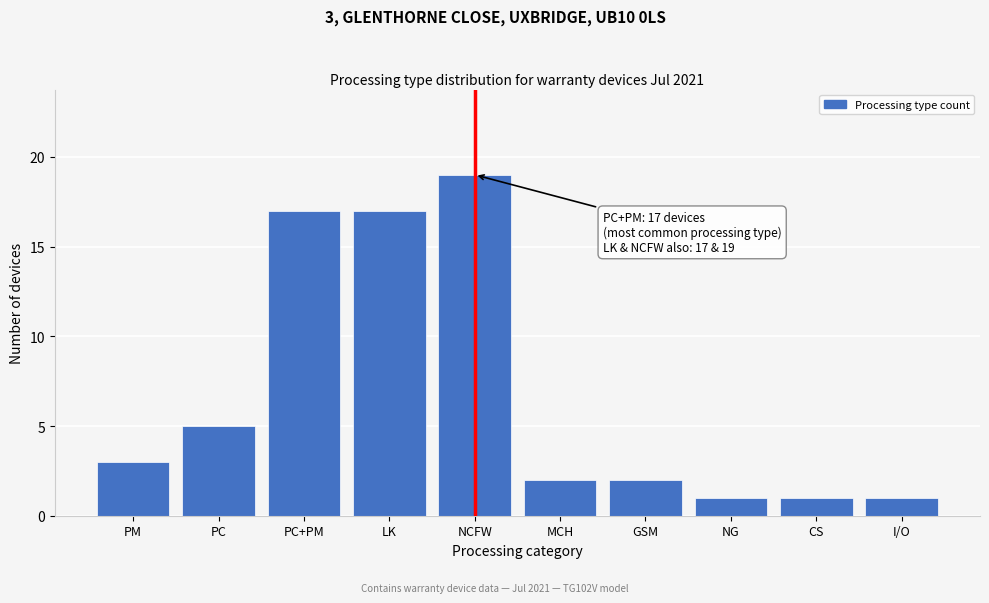

Reading left to right, extract all data points from this chart.

3	5	17	17	19	2	2	1	1	1